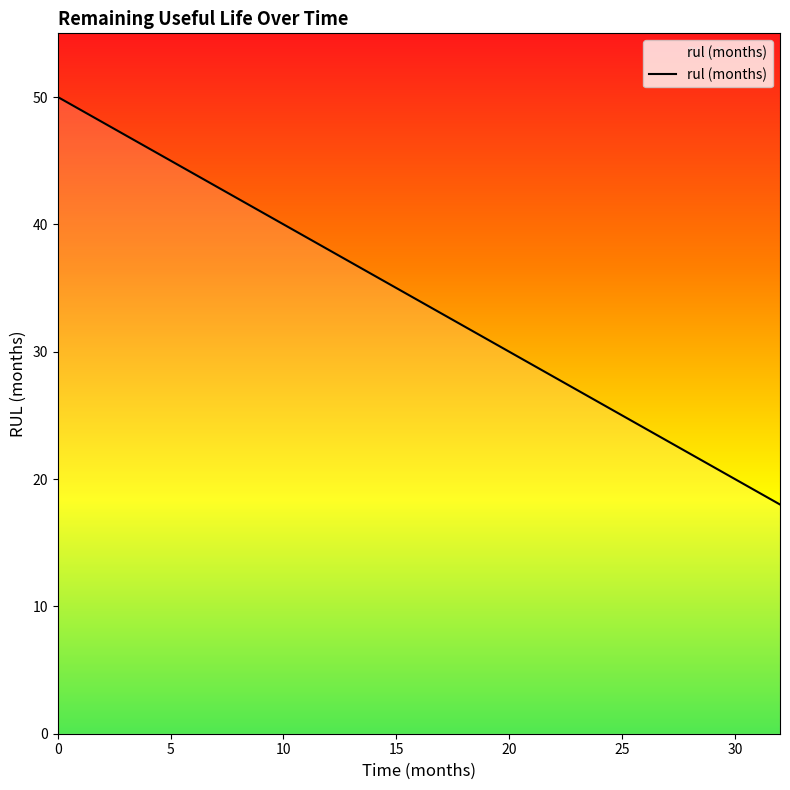

What is the difference between the maximum and minimum values?

32